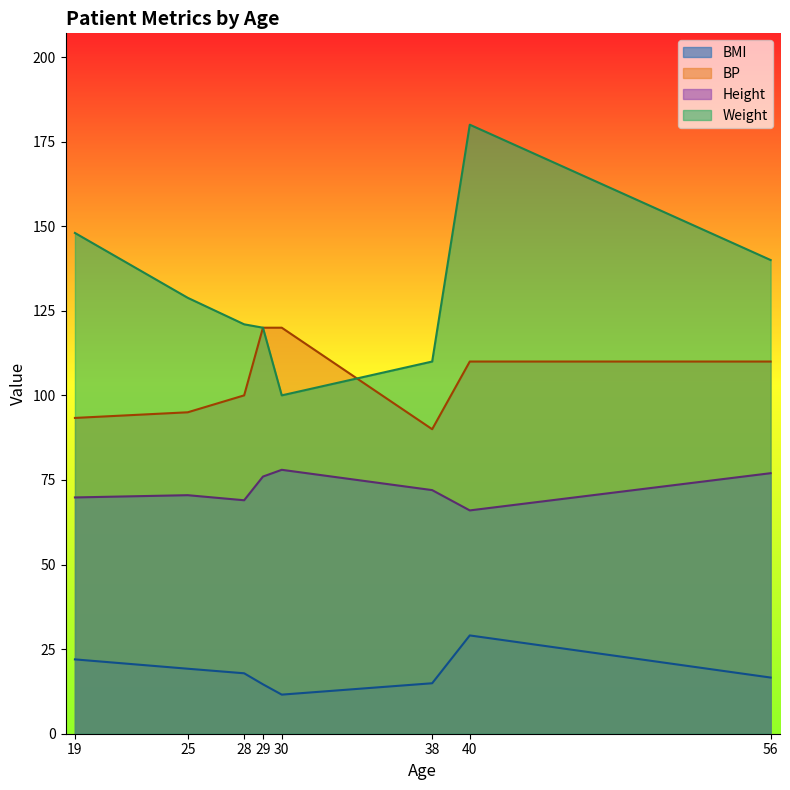

True or false: BMI and Weight cross at least once.

False